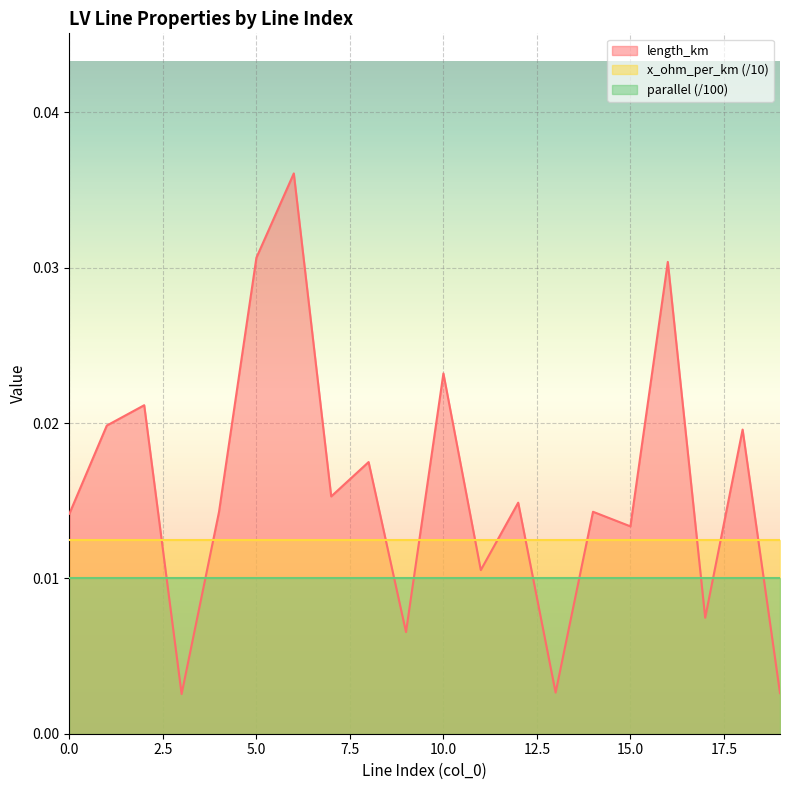

At how many categories does at least one series exceed 0?

20